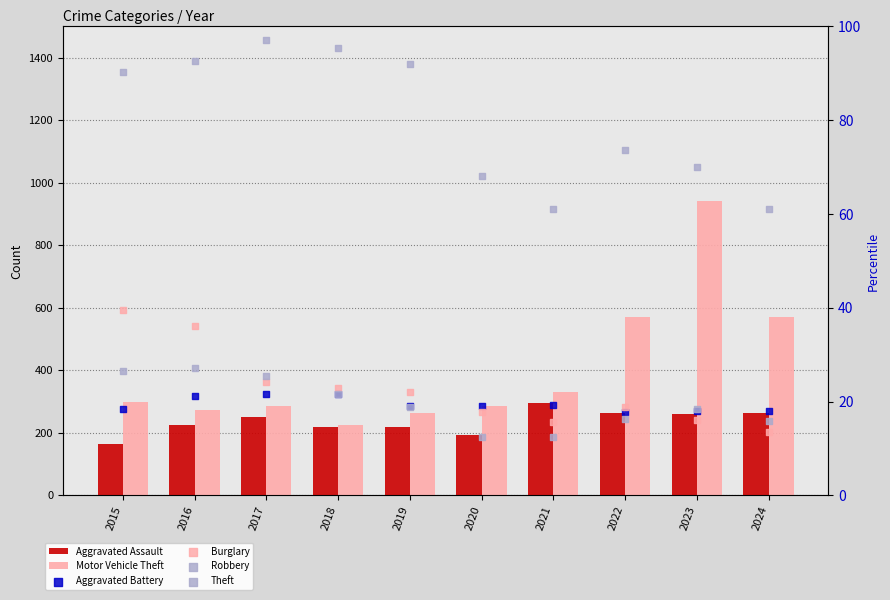

At which category is the sum across all series the highest?

2023